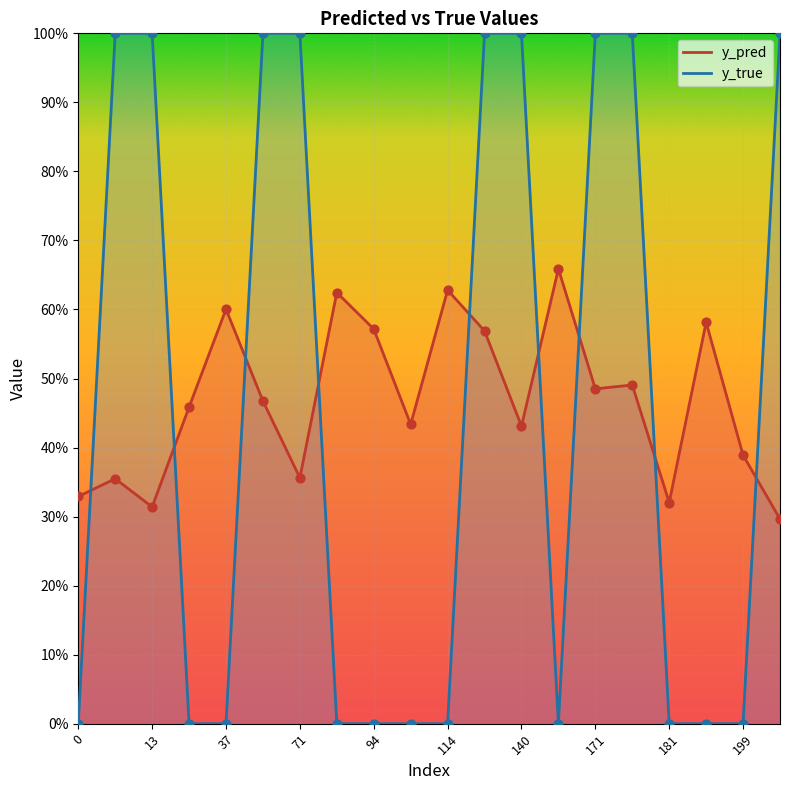

Which series contains the highest Y value?

y_true